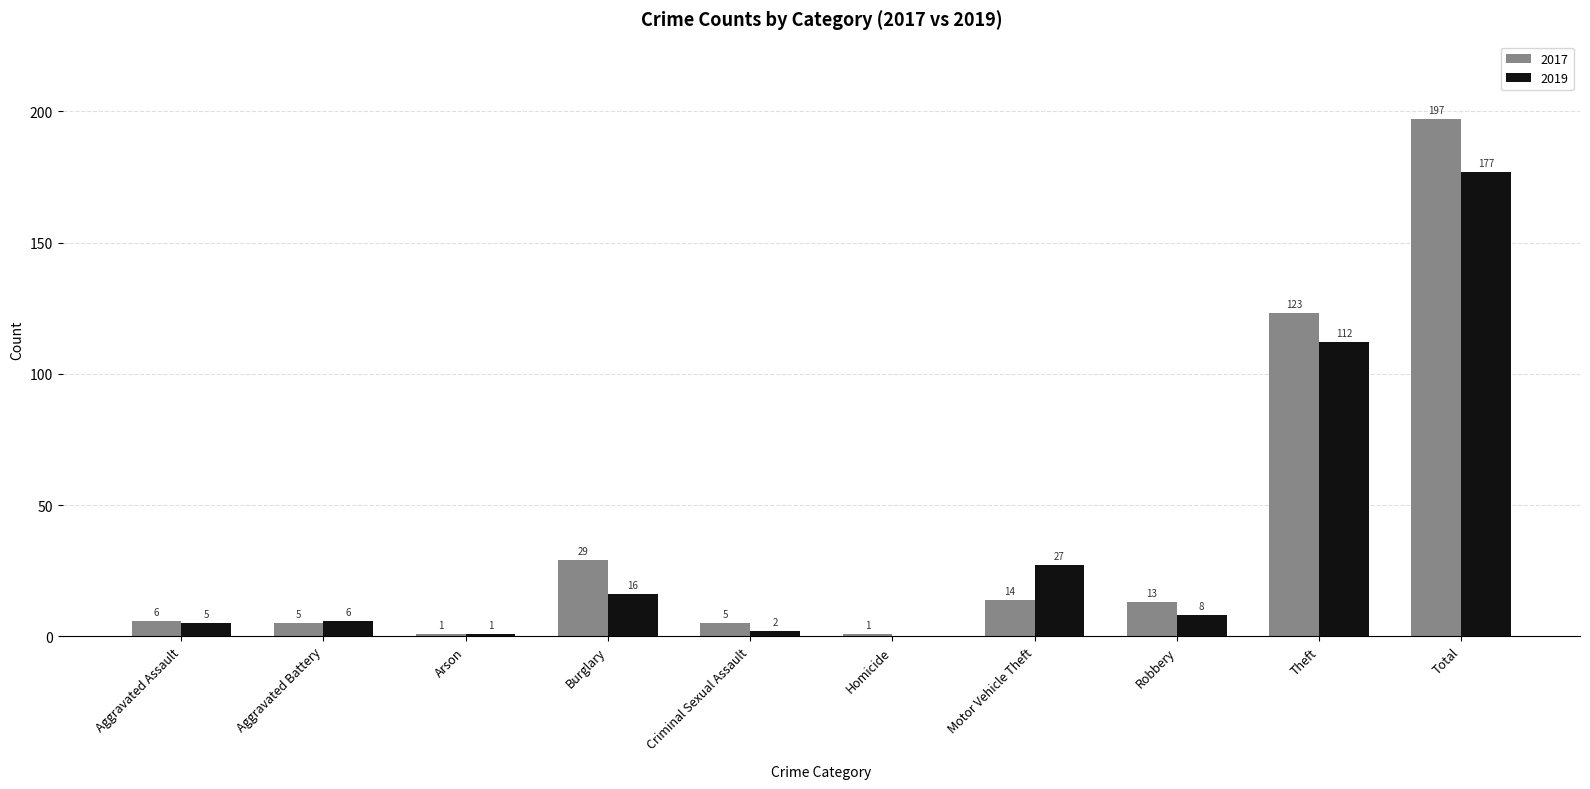

Reading left to right, list all the values displayed in this chart.

2017: Aggravated Assault=6	Aggravated Battery=5	Arson=1	Burglary=29	Criminal Sexual Assault=5	Homicide=1	Motor Vehicle Theft=14	Robbery=13	Theft=123	Total=197
2019: Aggravated Assault=5	Aggravated Battery=6	Arson=1	Burglary=16	Criminal Sexual Assault=2	Homicide=0	Motor Vehicle Theft=27	Robbery=8	Theft=112	Total=177